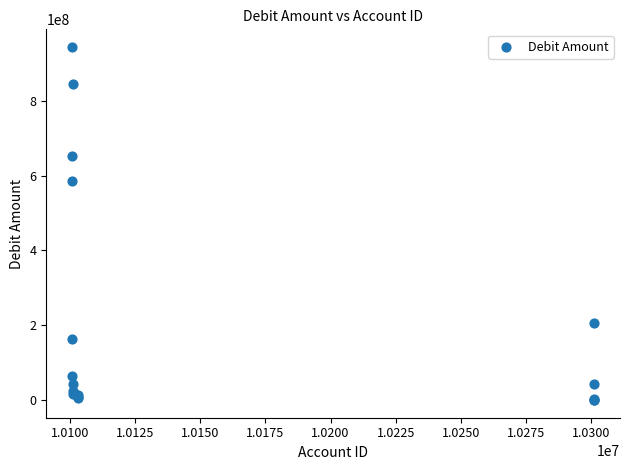

What Y value in the scatter plot is closest to 472041899?

584779500.0